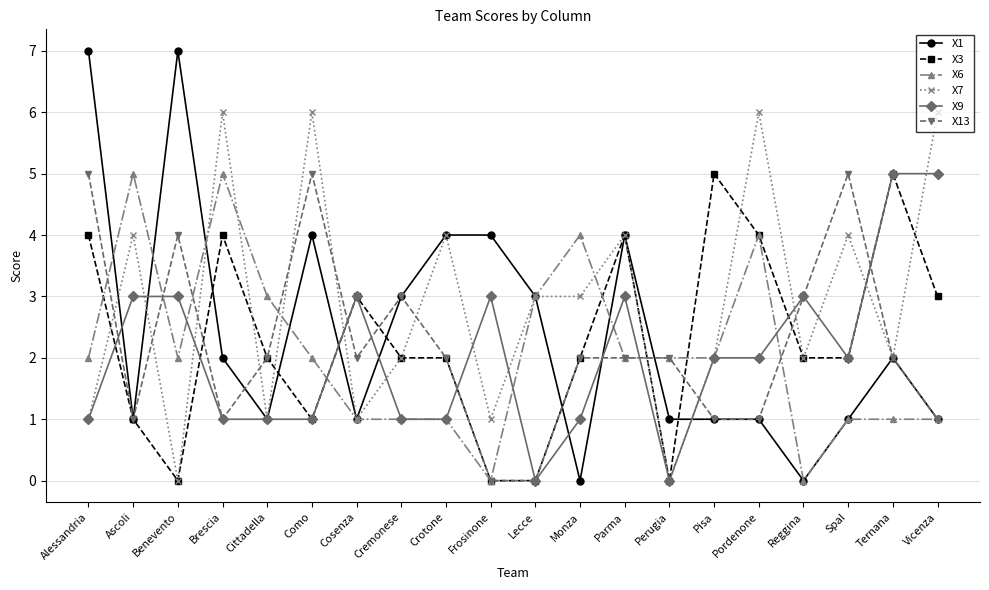

Reading right to left, extract all data points from this chart.

X1: 1	2	1	0	1	1	1	4	0	3	4	4	3	1	4	1	2	7	1	7
X3: 3	5	2	2	4	5	0	4	2	0	0	2	2	3	1	2	4	0	1	4
X6: 1	1	1	0	4	2	2	2	4	3	0	1	1	1	2	3	5	2	5	2
X7: 6	2	4	2	6	2	0	4	3	3	1	4	2	1	6	1	6	0	4	1
X9: 5	5	2	3	2	2	0	3	1	0	3	1	1	3	1	1	1	3	3	1
X13: 1	2	5	3	1	1	2	2	2	0	0	2	3	2	5	2	1	4	1	5